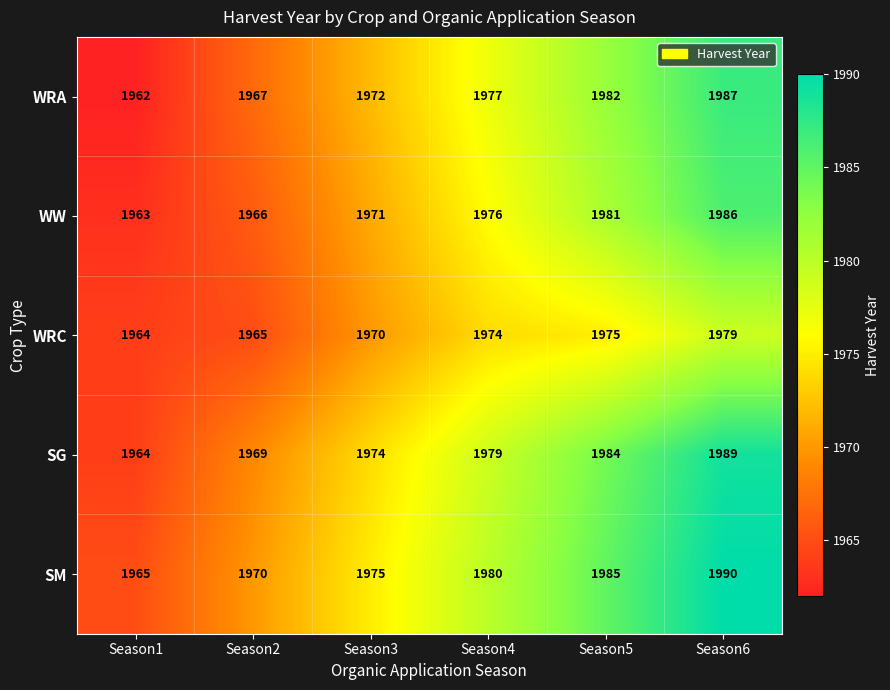

The value of WRC at Season3 is 539. True or false?

False